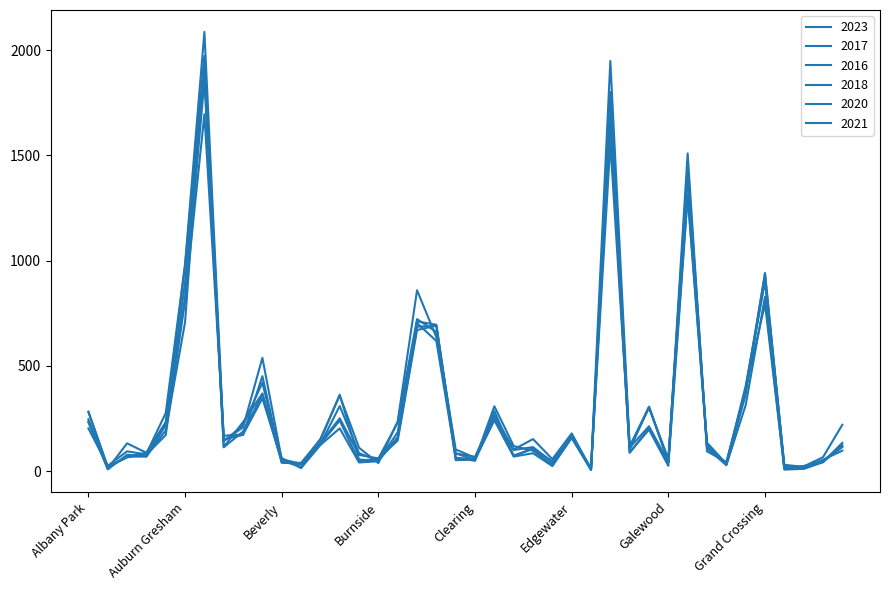

Does the chart have visible grid lines?

No